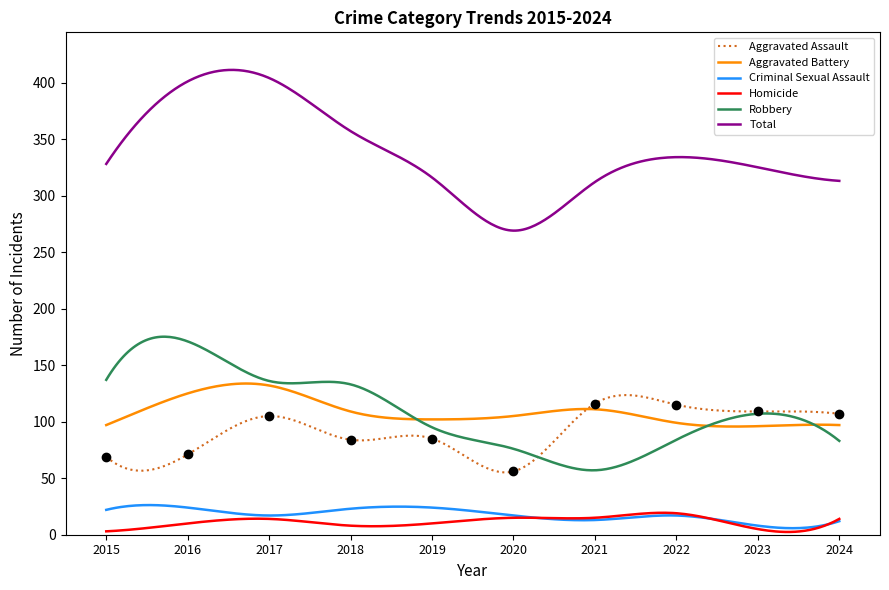

At which category does Criminal Sexual Assault reach its first local valley?

2017